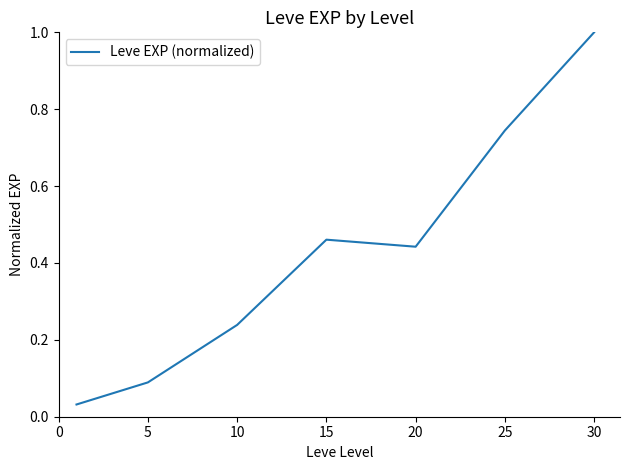

What is the sum of all values?

3.0